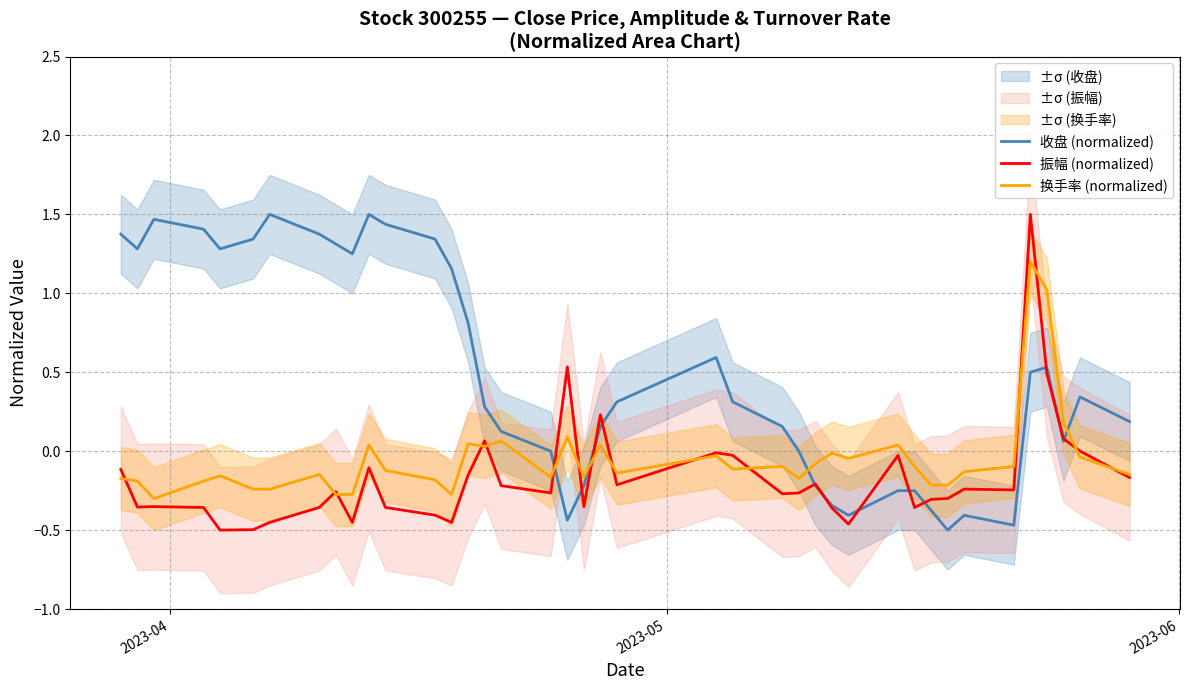

What is the maximum value for 收盘 (normalized)?

1.5